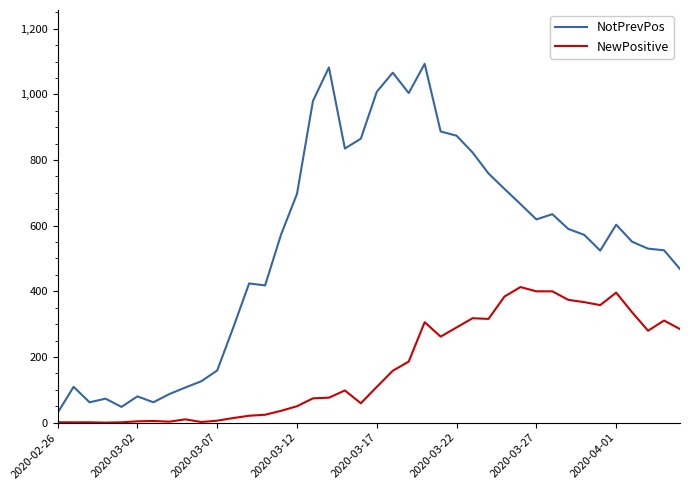

True or false: NewPositive and NotPrevPos cross at least once.

False